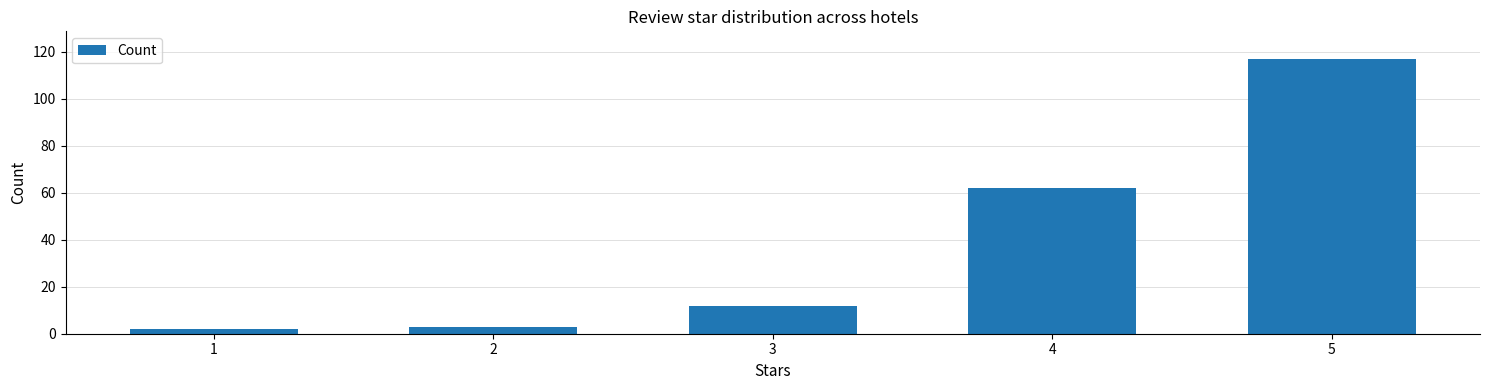

What is the difference between the second highest and second lowest values?

59